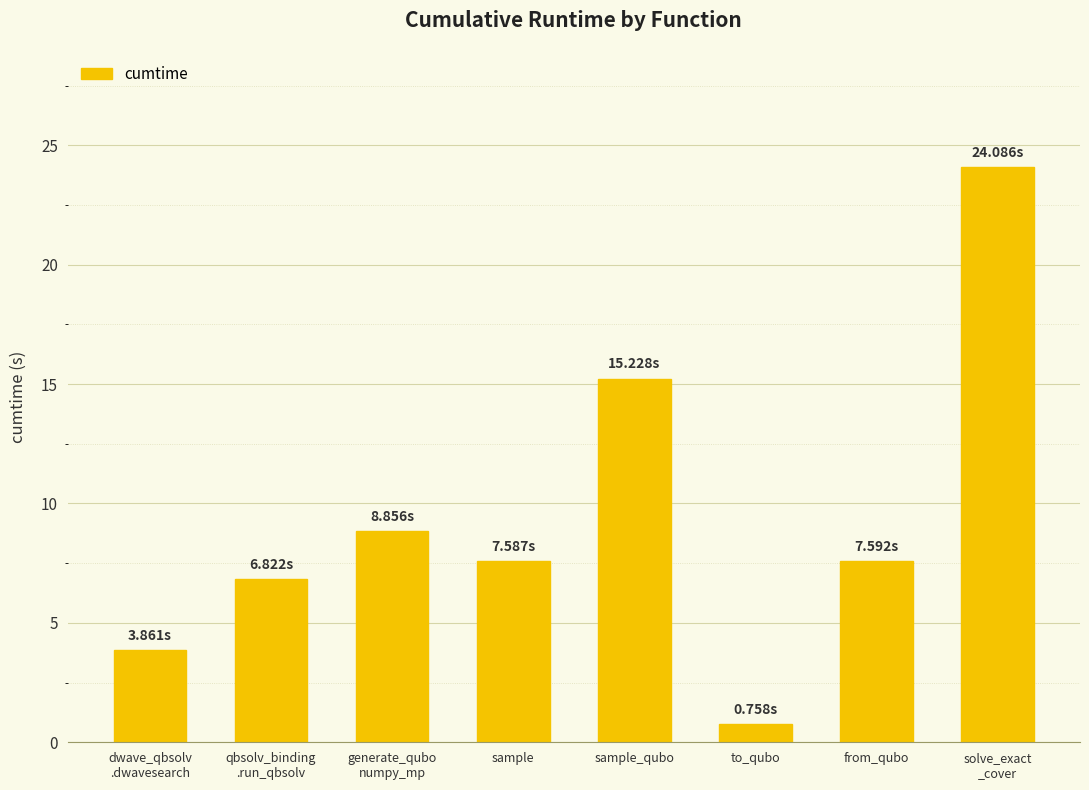

Which has a higher value, sample_qubo or sample?

sample_qubo